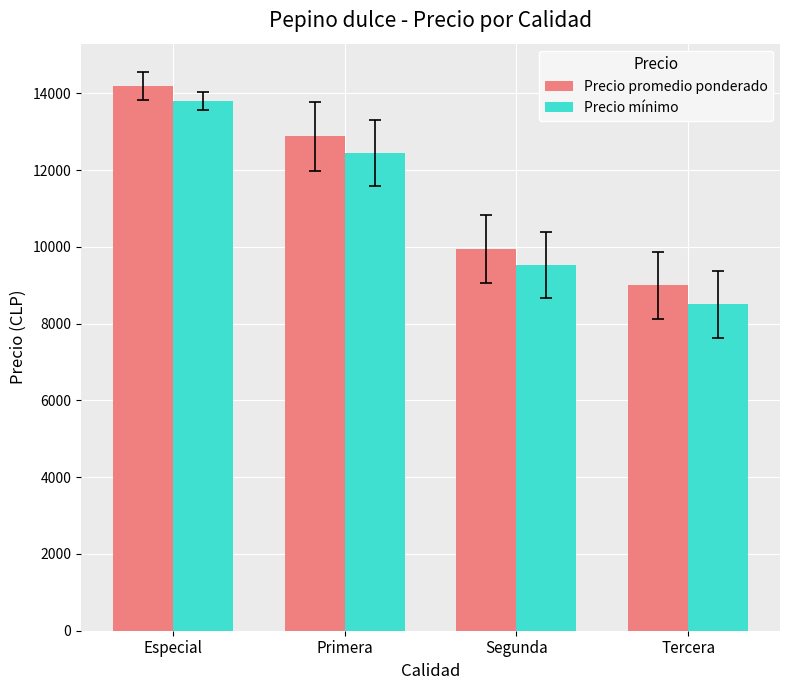

Rank the series at Segunda from lowest to highest value.

Precio mínimo, Precio promedio ponderado